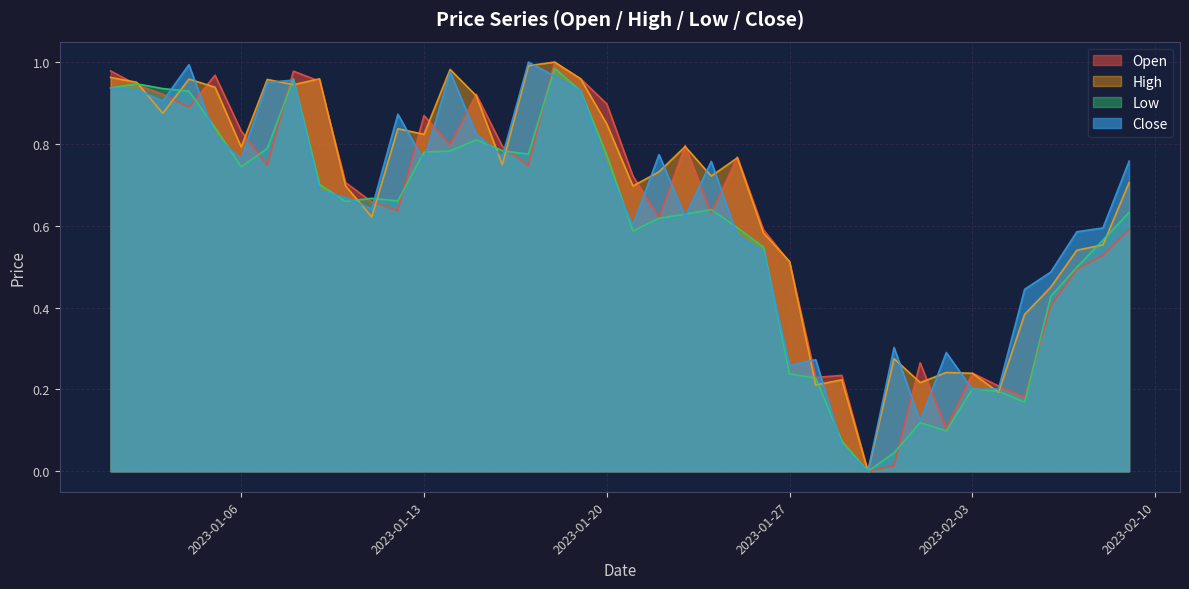

How many lines are shown in the chart?

4